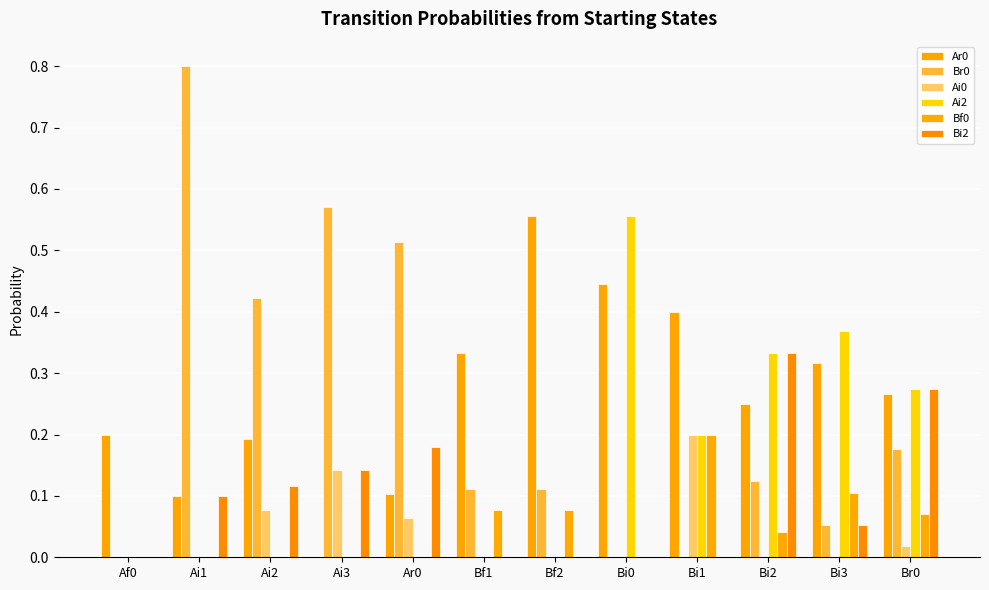

At which category is the sum across all series the highest?

Bi2